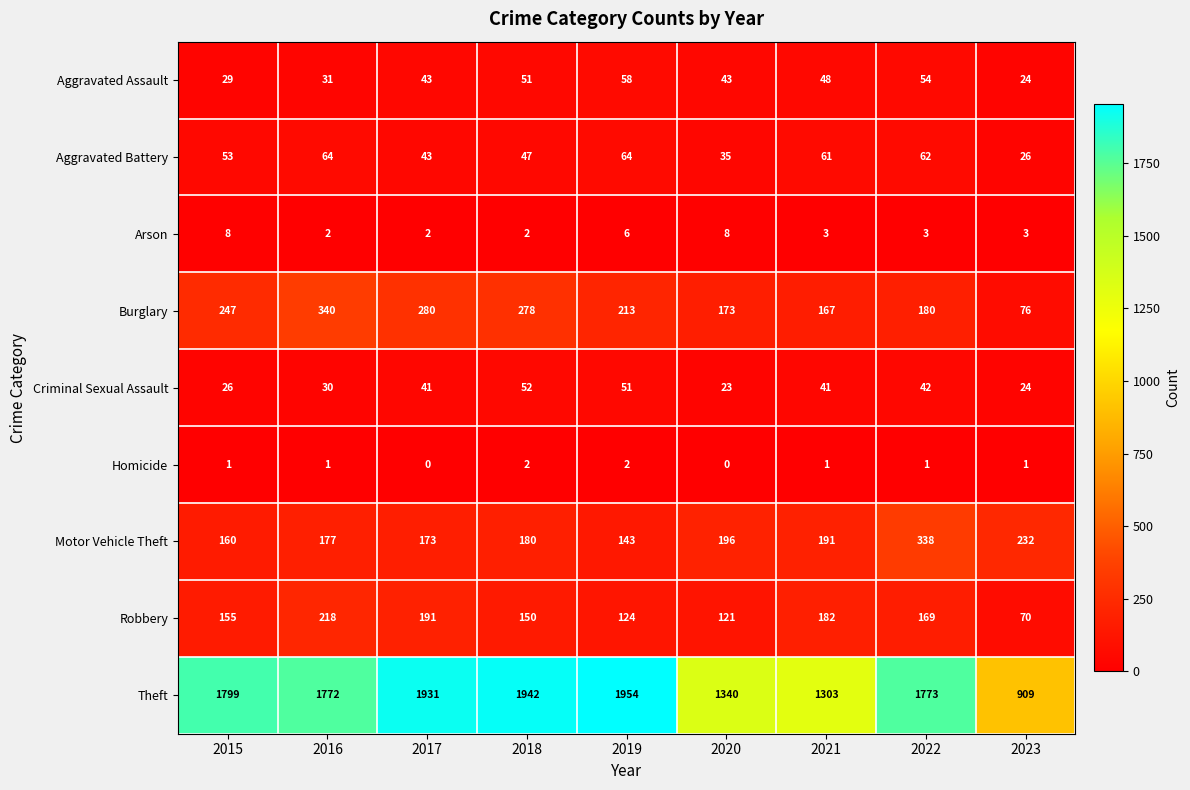

Rank the series by their maximum value, from highest to lowest.

Theft, Burglary, Motor Vehicle Theft, Robbery, Aggravated Battery, Aggravated Assault, Criminal Sexual Assault, Arson, Homicide